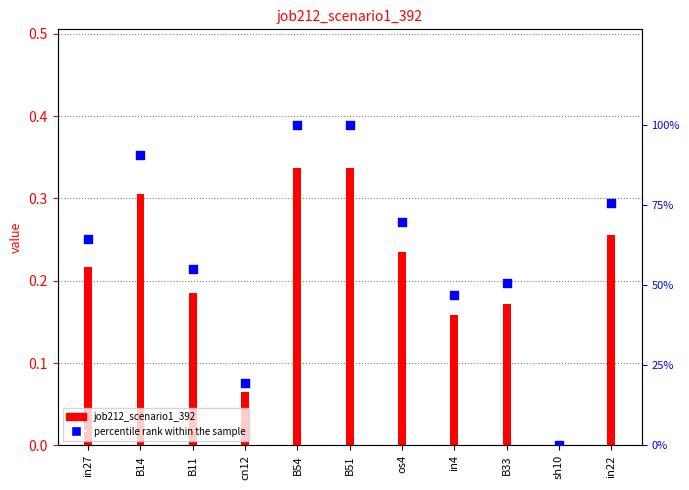

Which series contains the lowest Y value?

job212_scenario1_392